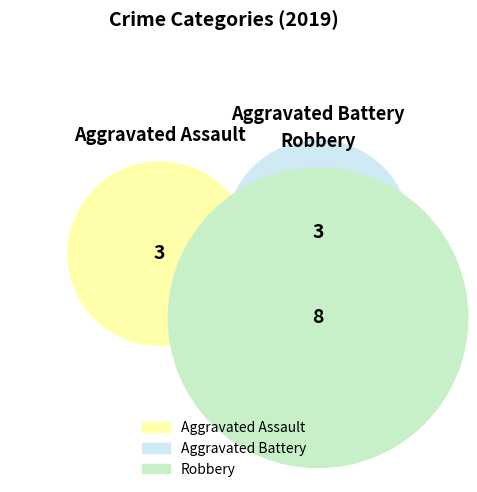

The Robbery slice represents 66% of the pie. True or false?

False